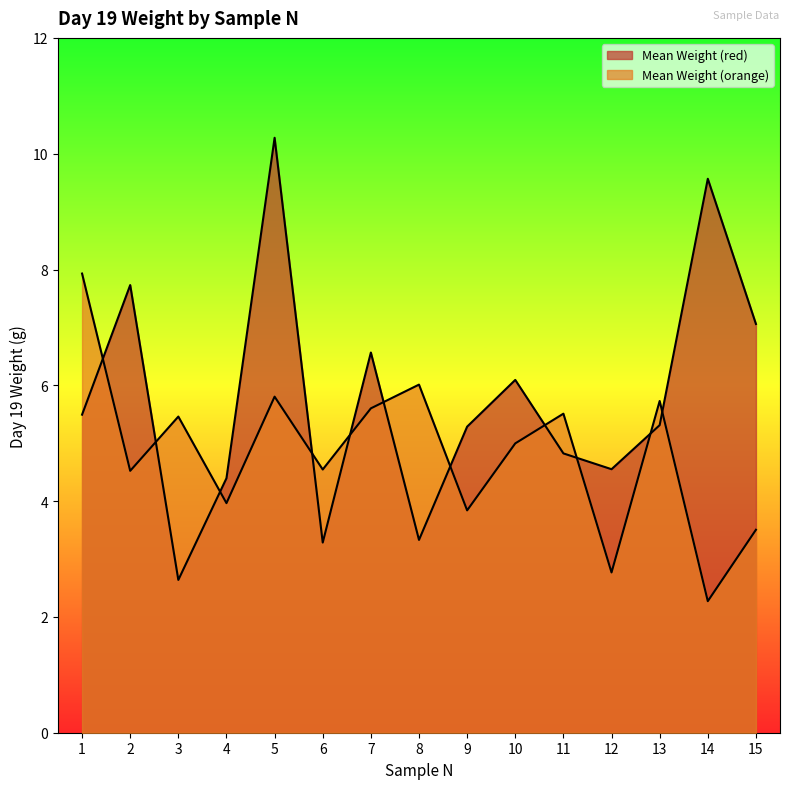

At how many categories does at least one series exceed 8?

2